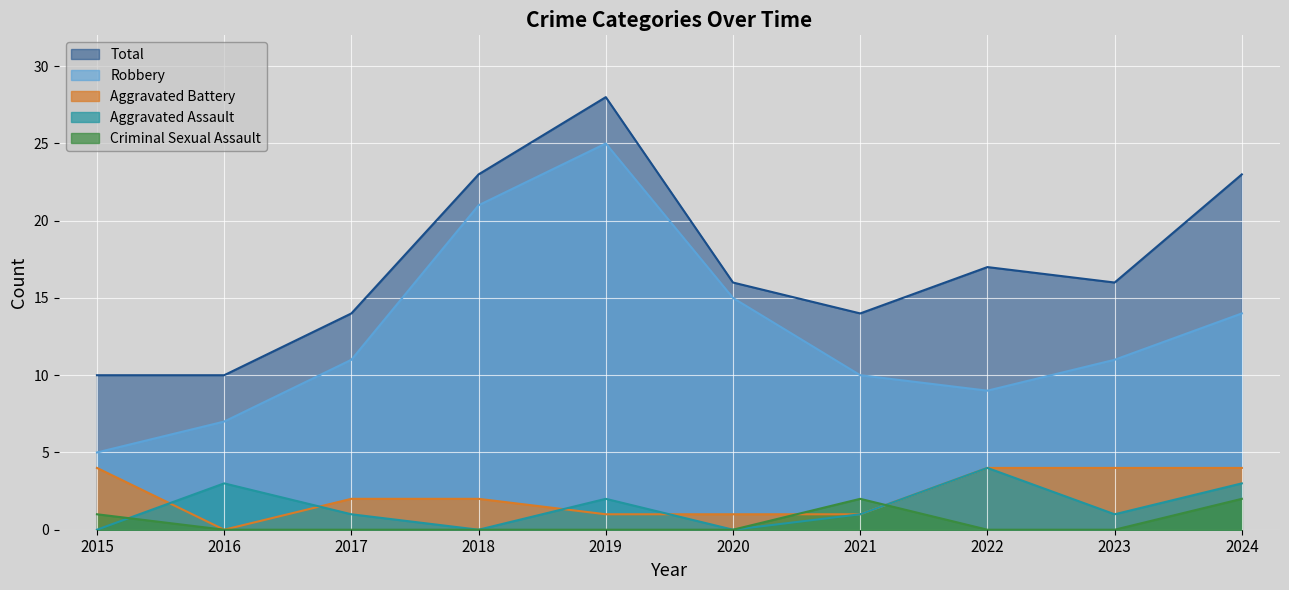

At how many categories does at least one series exceed 26?

1